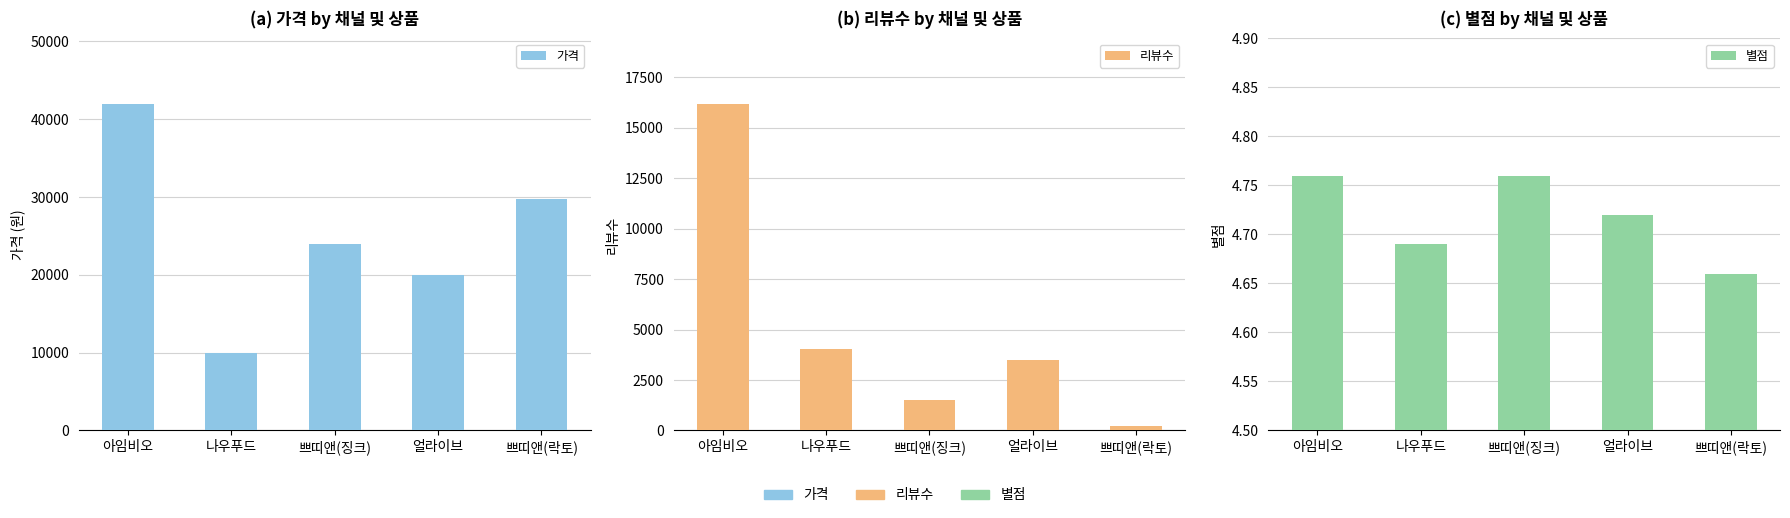

Reading left to right, list all the values displayed in this chart.

가격: 아임비오=42000.0	나우푸드=9900.0	쁘띠앤(징크)=24000.0	얼라이브=20000.0	쁘띠앤(락토)=29800.0
리뷰수: 아임비오=16201.0	나우푸드=4014.0	쁘띠앤(징크)=1522.0	얼라이브=3487.0	쁘띠앤(락토)=228.0
별점: 아임비오=4.8	나우푸드=4.7	쁘띠앤(징크)=4.8	얼라이브=4.7	쁘띠앤(락토)=4.7